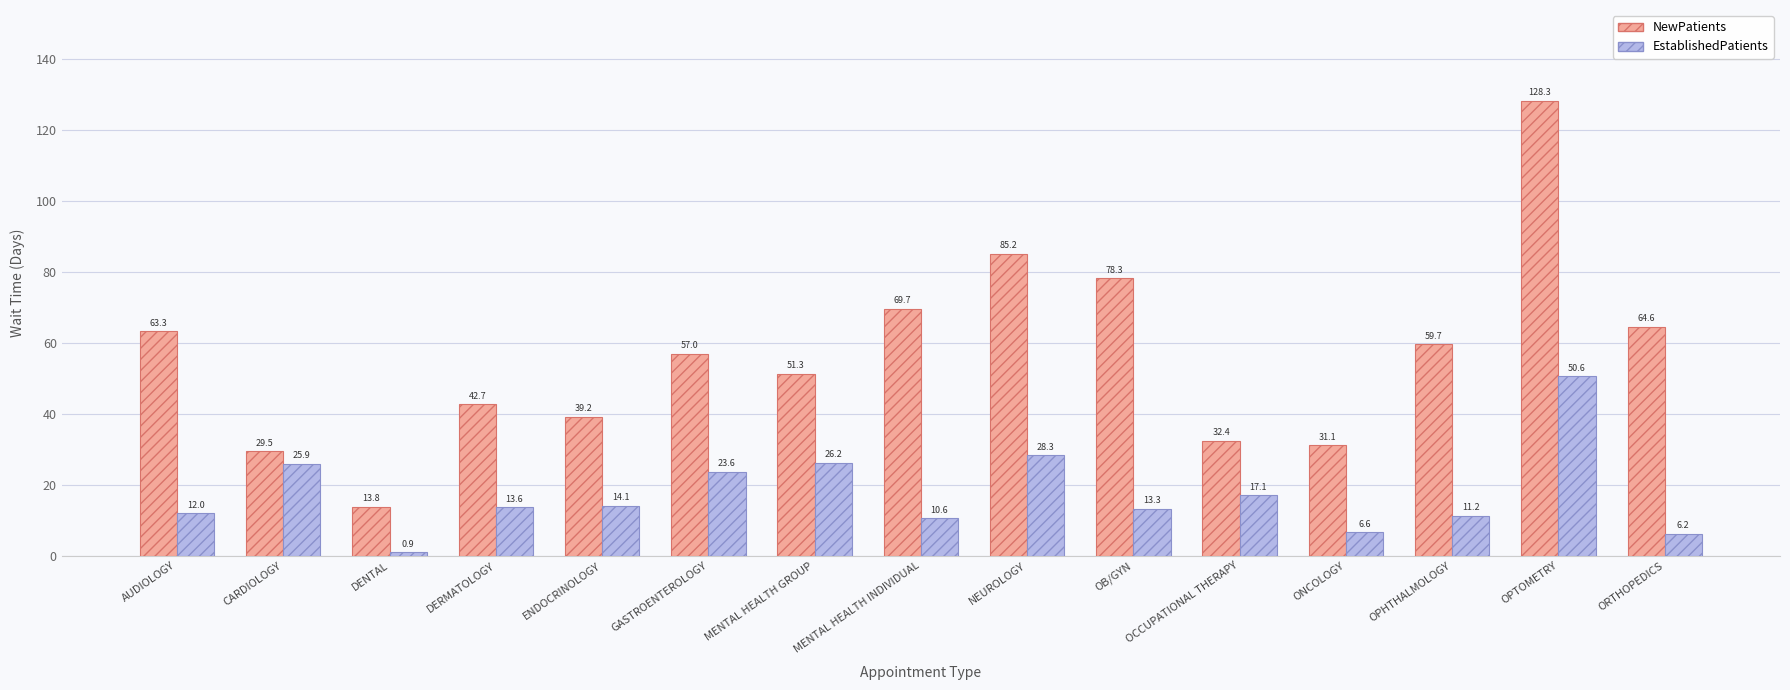

What are all the series names shown in the legend?

NewPatients, EstablishedPatients